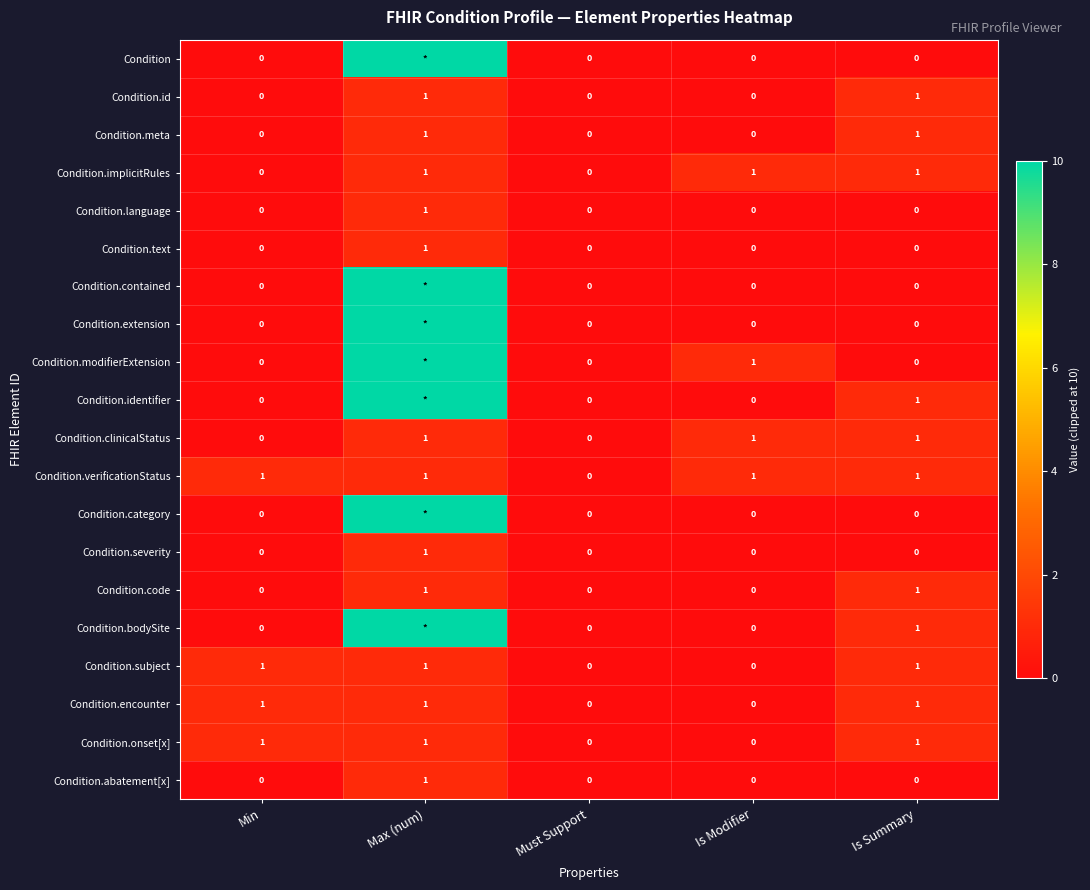

The Condition.implicitRules series shows 2 at Is Modifier. True or false?

False